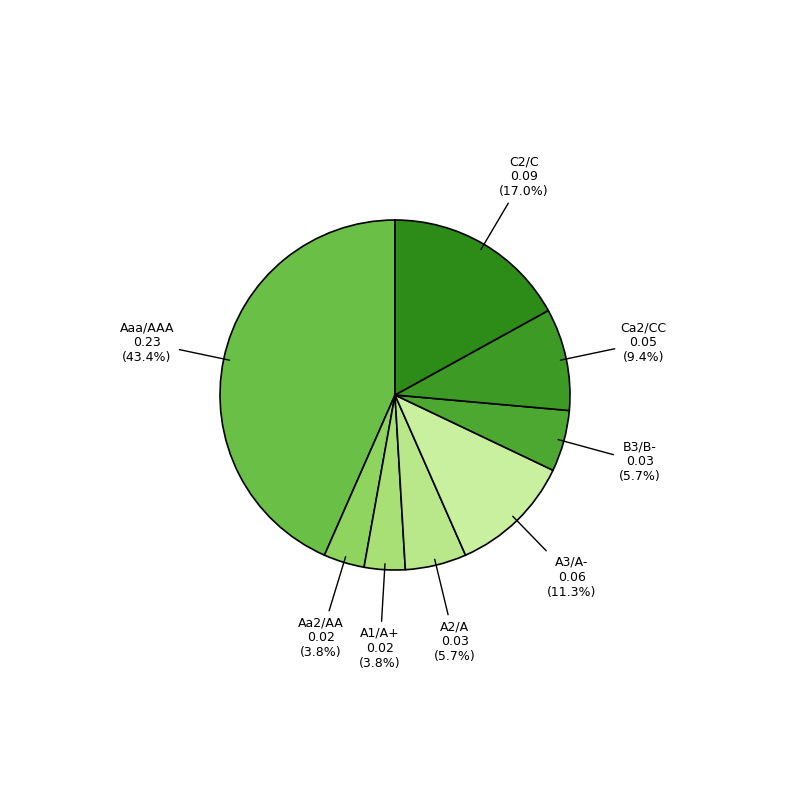

How many slices are in this pie chart?

8